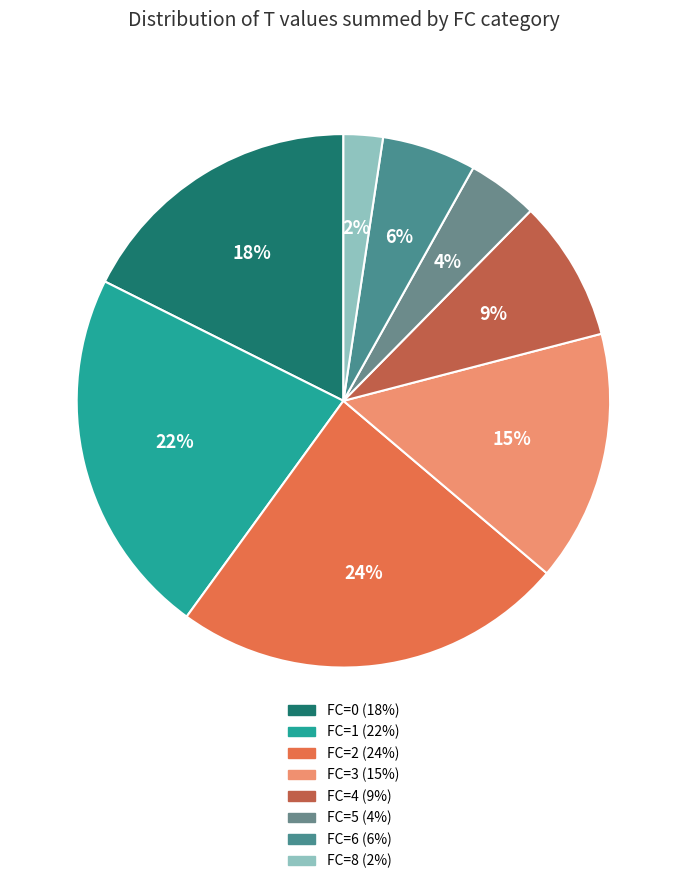

How many slices are in this pie chart?

8